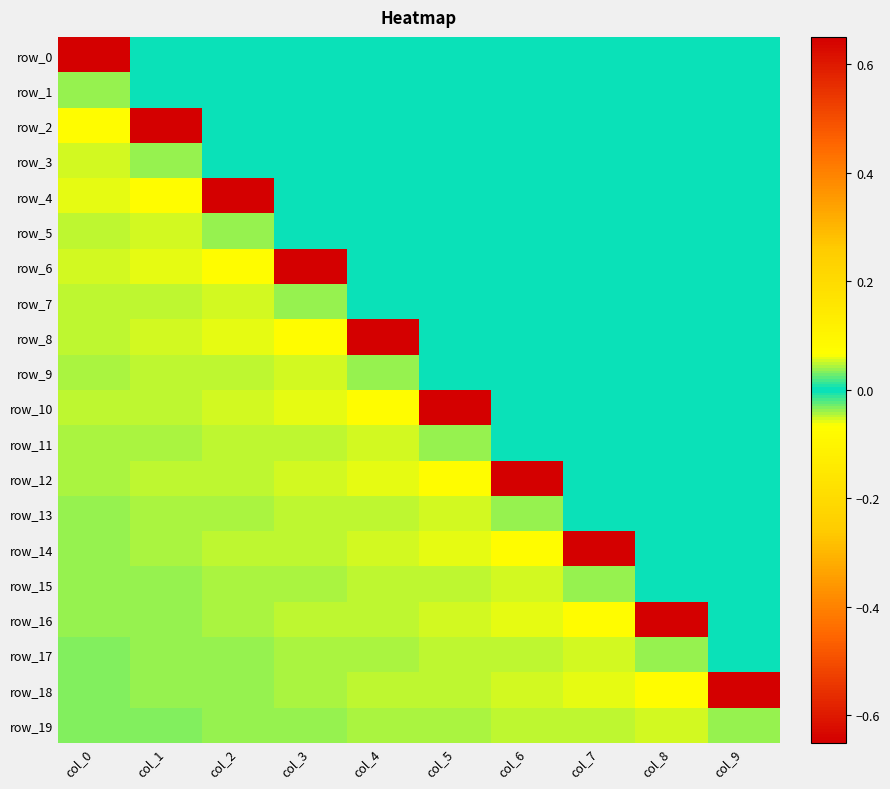

Which category has the lowest value in the row_11 series?

col_3